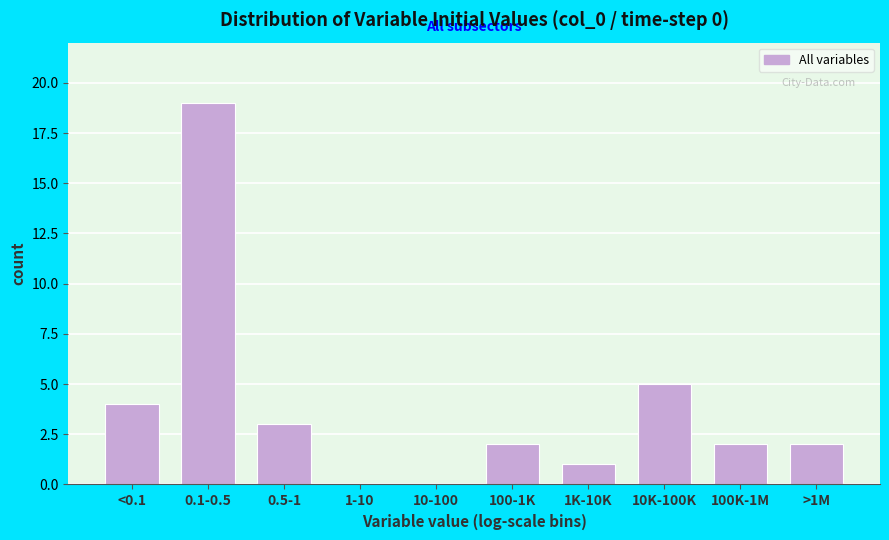

Reading right to left, transcribe all the data shown in this chart.

>1M=2	100K-1M=2	10K-100K=5	1K-10K=1	100-1K=2	10-100=0	1-10=0	0.5-1=3	0.1-0.5=19	<0.1=4